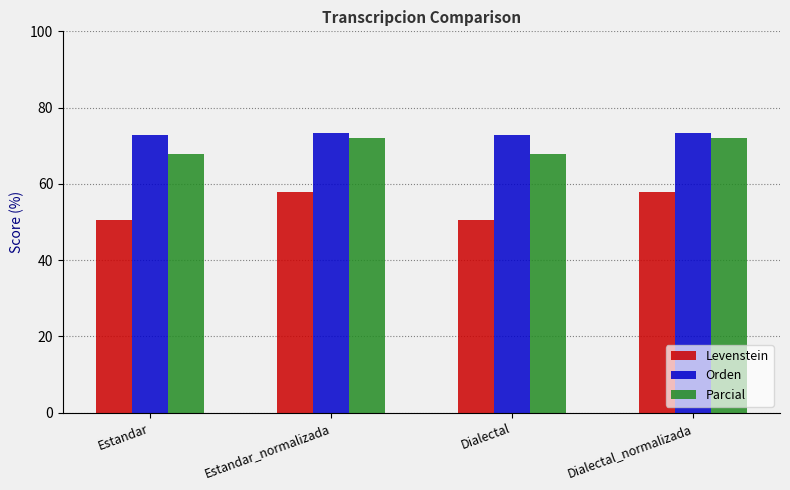

Reading left to right, what are all the values shown in this chart?

Levenstein: 50.6	57.9	50.6	57.9
Orden: 72.7	73.3	72.7	73.3
Parcial: 67.9	72.1	67.9	72.1